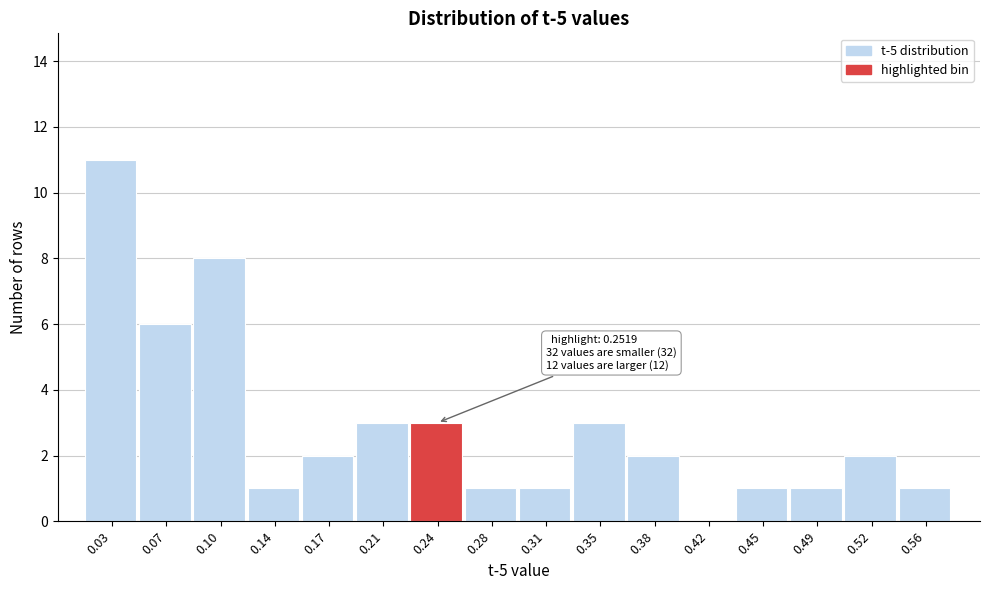

Reading right to left, extract all data points from this chart.

0.56=1	0.52=2	0.49=1	0.45=1	0.42=0	0.38=2	0.35=3	0.31=1	0.28=1	0.24=3	0.21=3	0.17=2	0.14=1	0.10=8	0.07=6	0.03=11